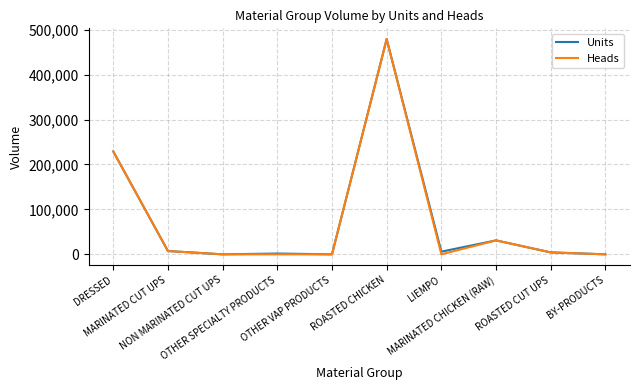

What is the maximum value for Heads?

478989